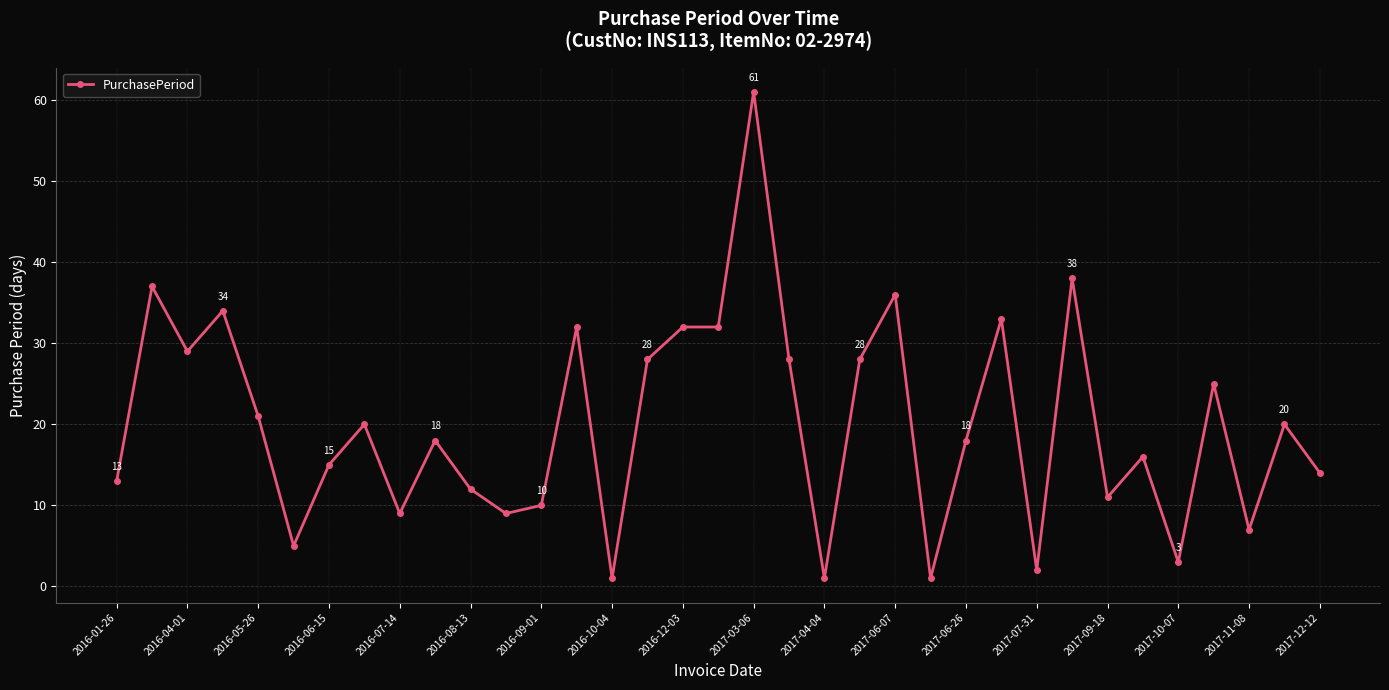

What is the average value?

20